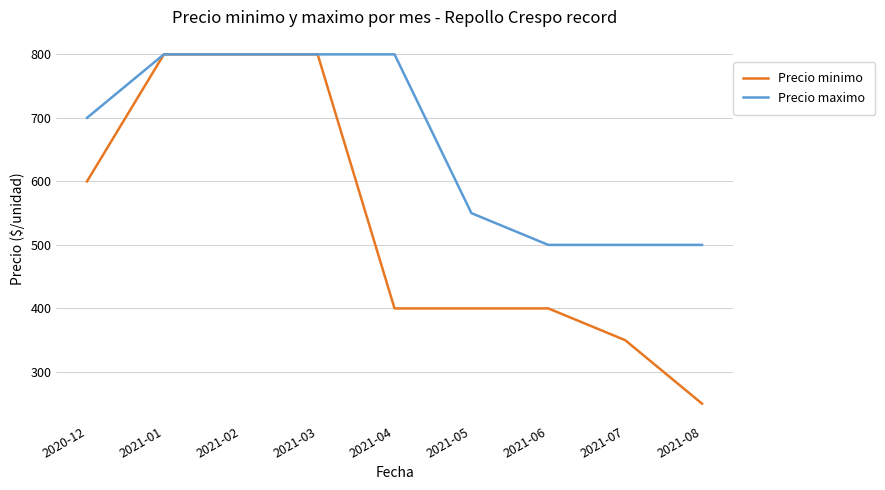

Reading left to right, what are all the values shown in this chart?

Precio minimo: 600	800	800	800	400	400	400	350	250
Precio maximo: 700	800	800	800	800	550	500	500	500